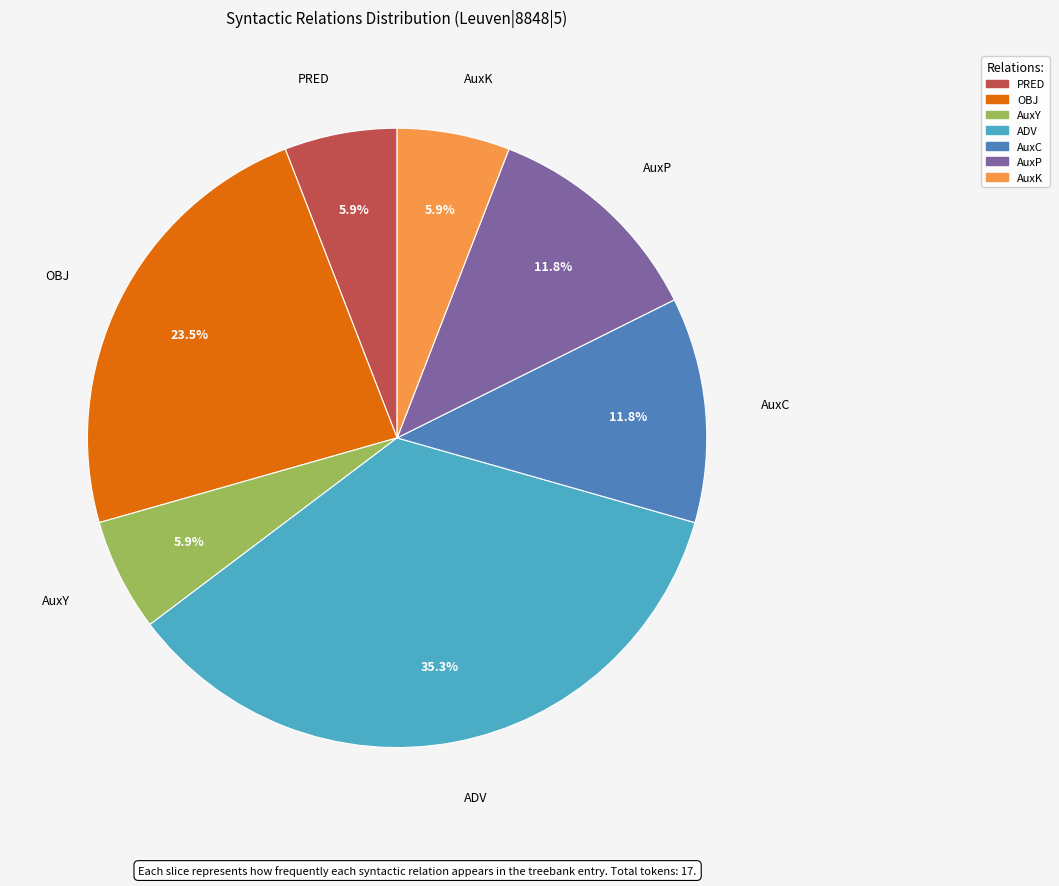

What is the largest slice in the pie chart?

ADV